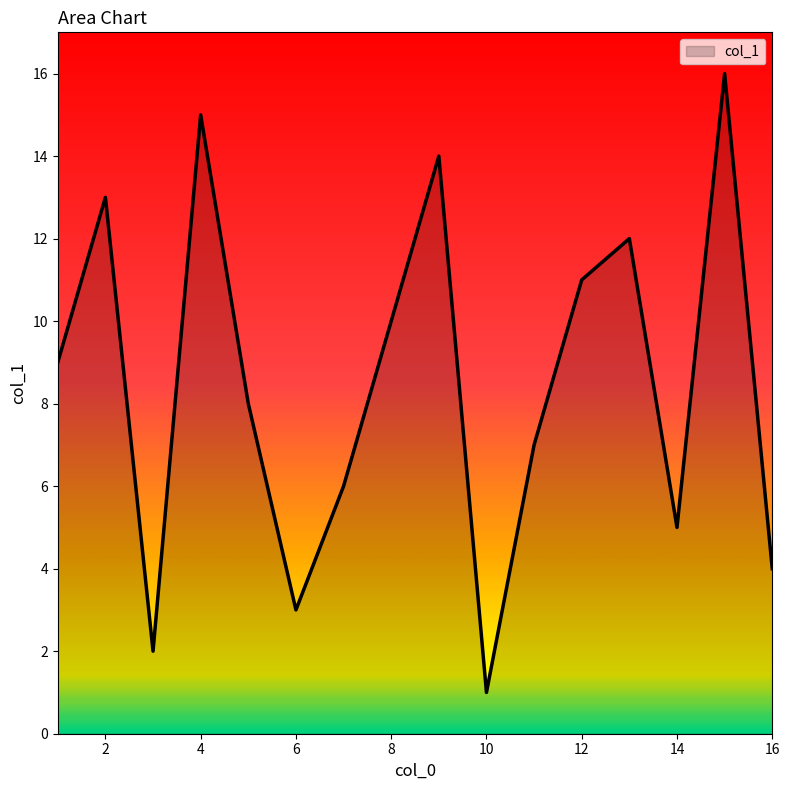

What is the greatest value displayed?

16